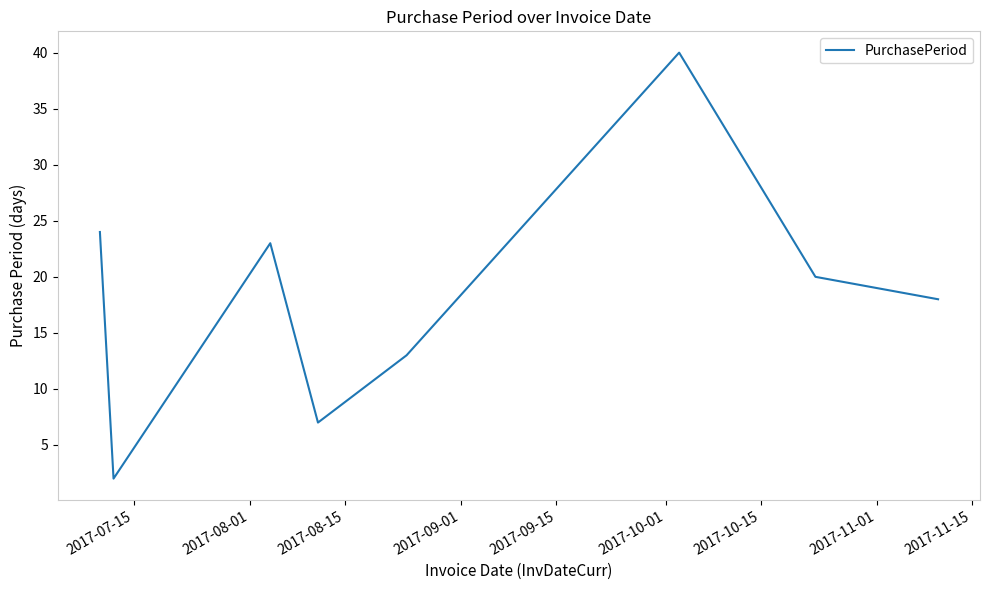

Reading left to right, extract all data points from this chart.

24	2	23	7	13	40	20	18